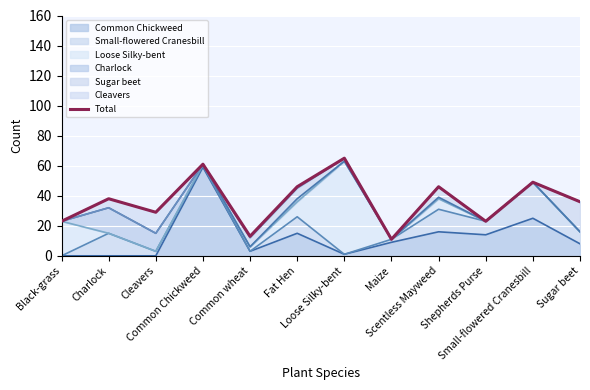

What is the average value?

37